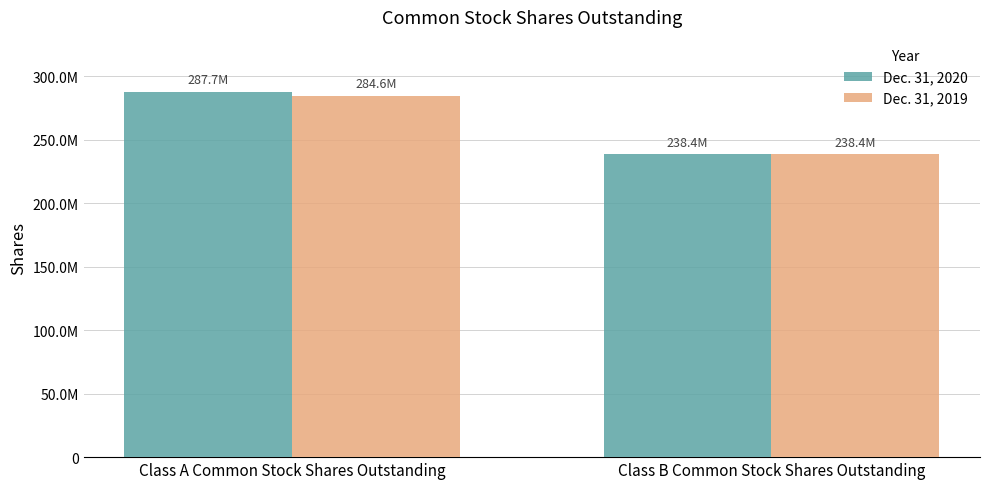

Does the chart contain stacked bars?

No